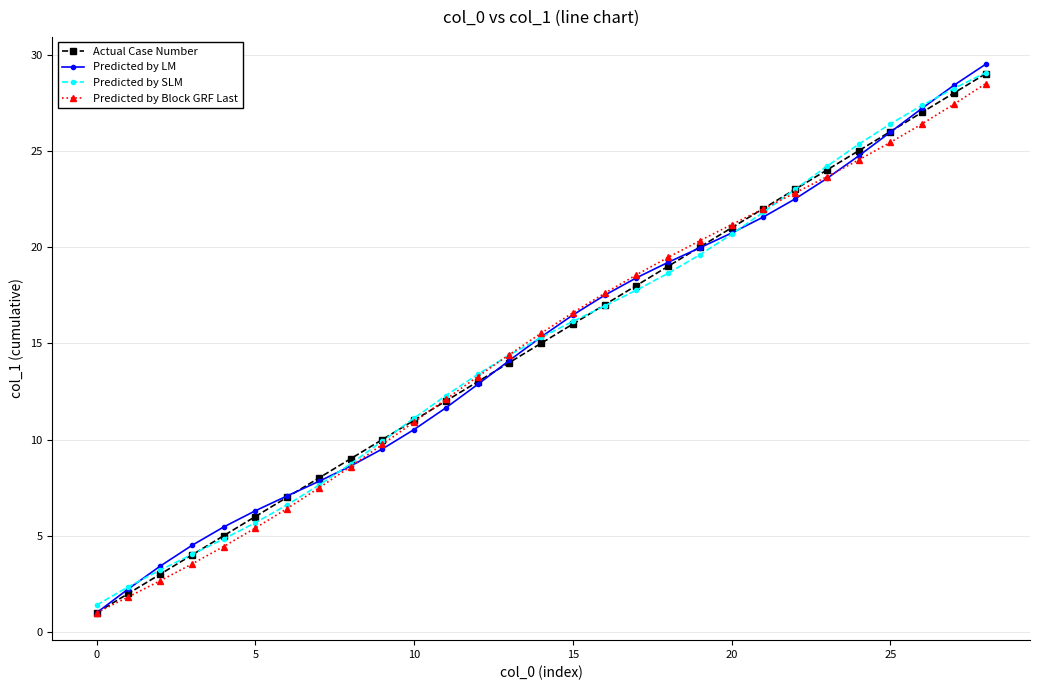

True or false: Actual Case Number has more than 2 interior local peaks.

False